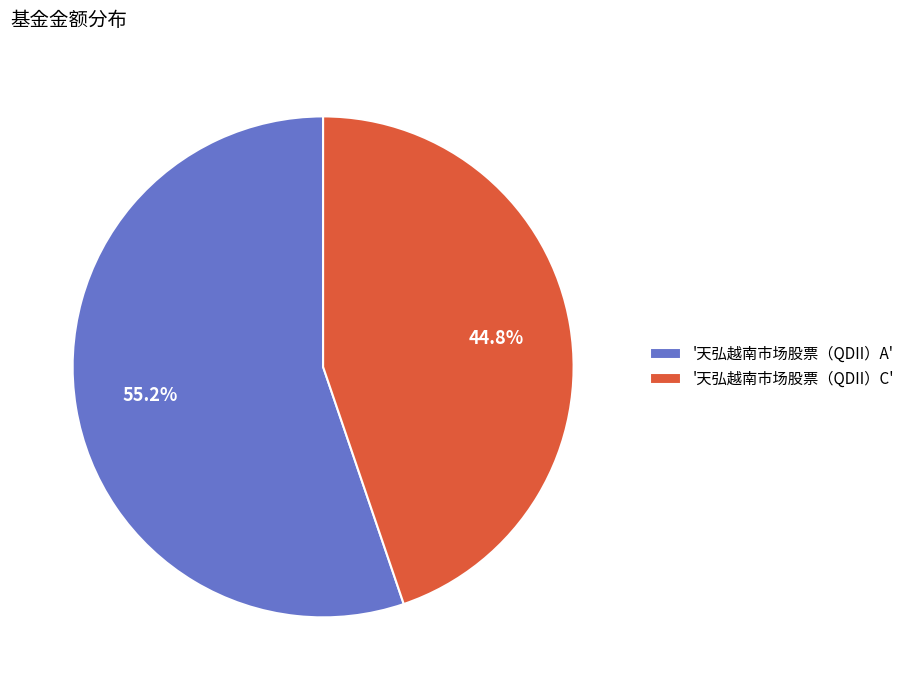

Rank the categories by value from lowest to highest.

'天弘越南市场股票（QDII）C', '天弘越南市场股票（QDII）A'